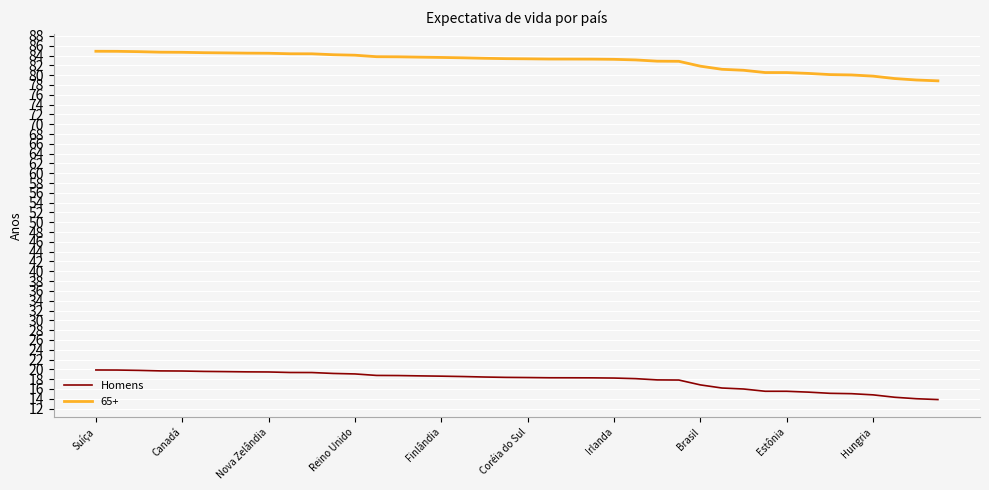

True or false: 65+ and Homens intersect in this chart.

False